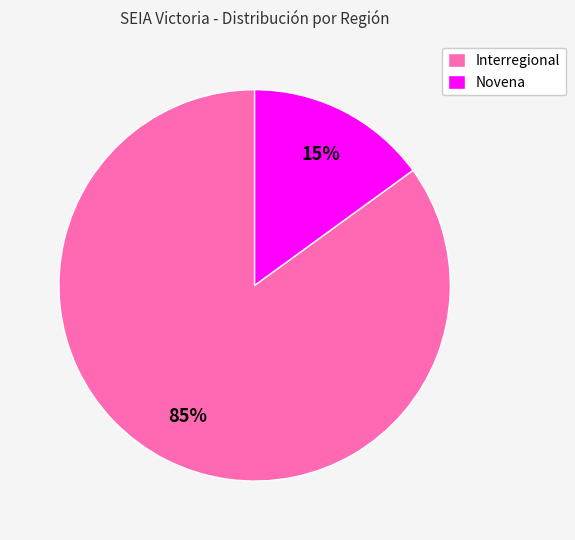

Approximately how many times larger is the value at Interregional compared to Novena?

5.7